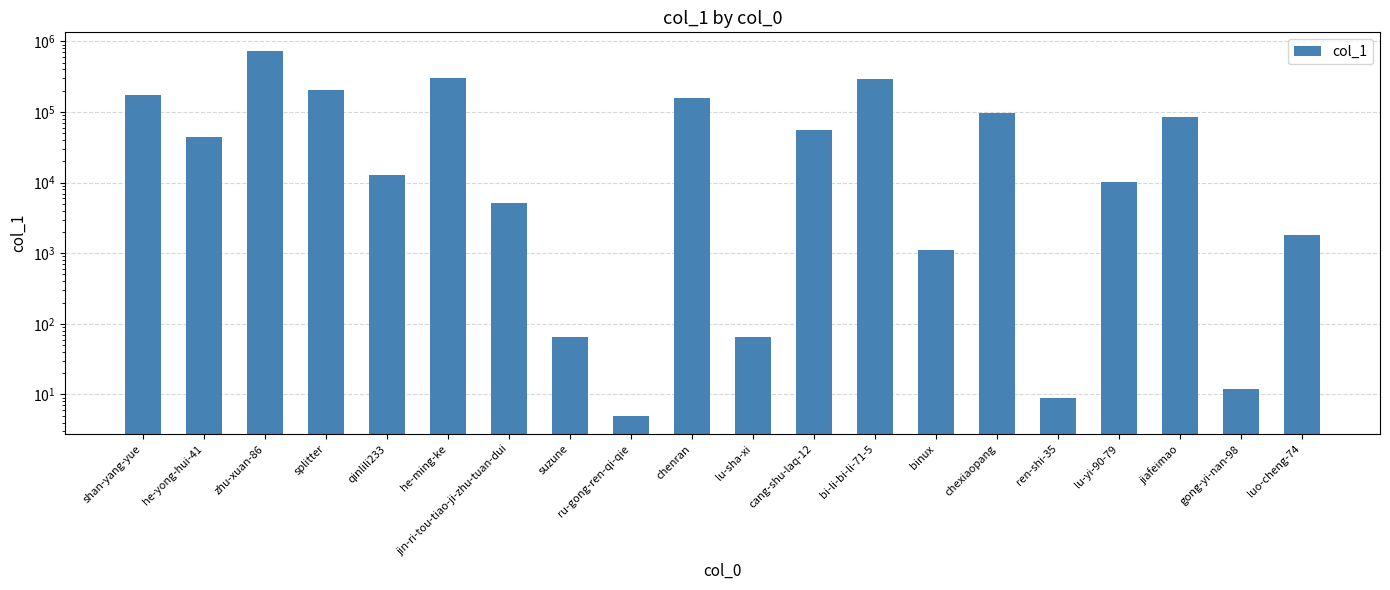

True or false: the data shows 155306 at chenran.

True